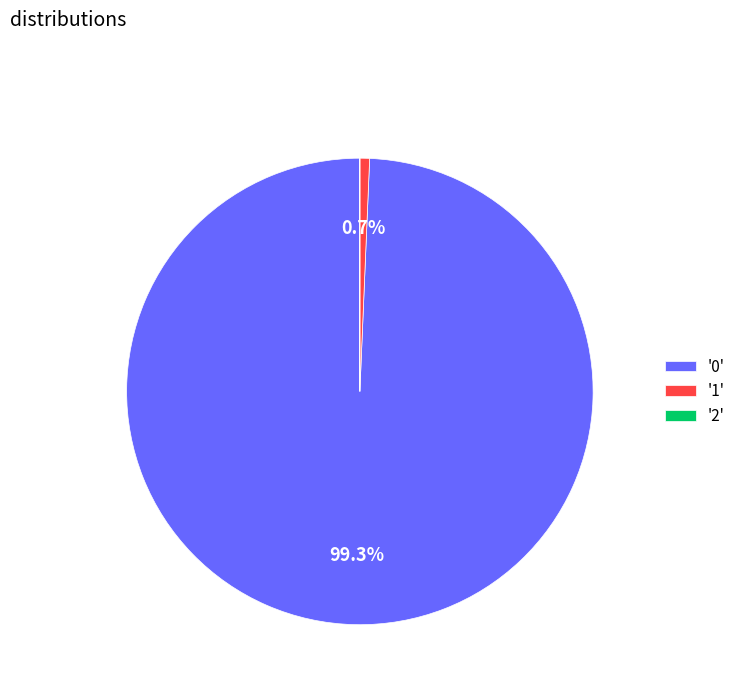

Is there any slice that represents more than half of the pie?

Yes